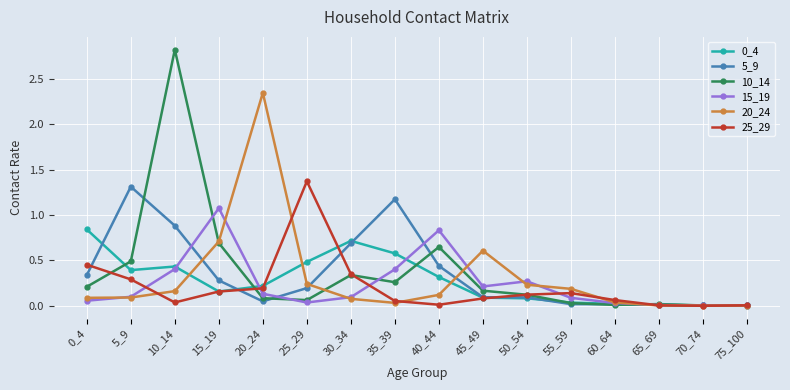

True or false: 20_24 and 10_14 cross at least once.

True